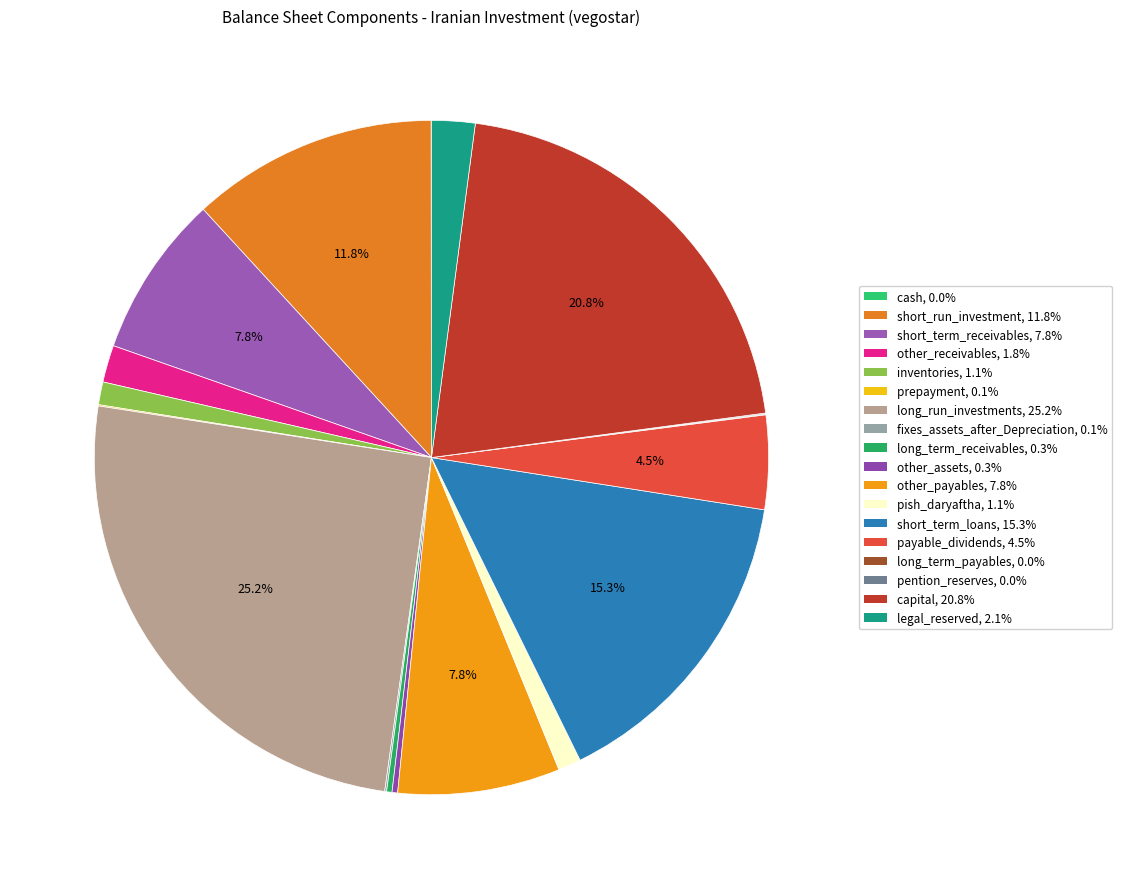

The pish_daryaftha slice represents 9% of the pie. True or false?

False